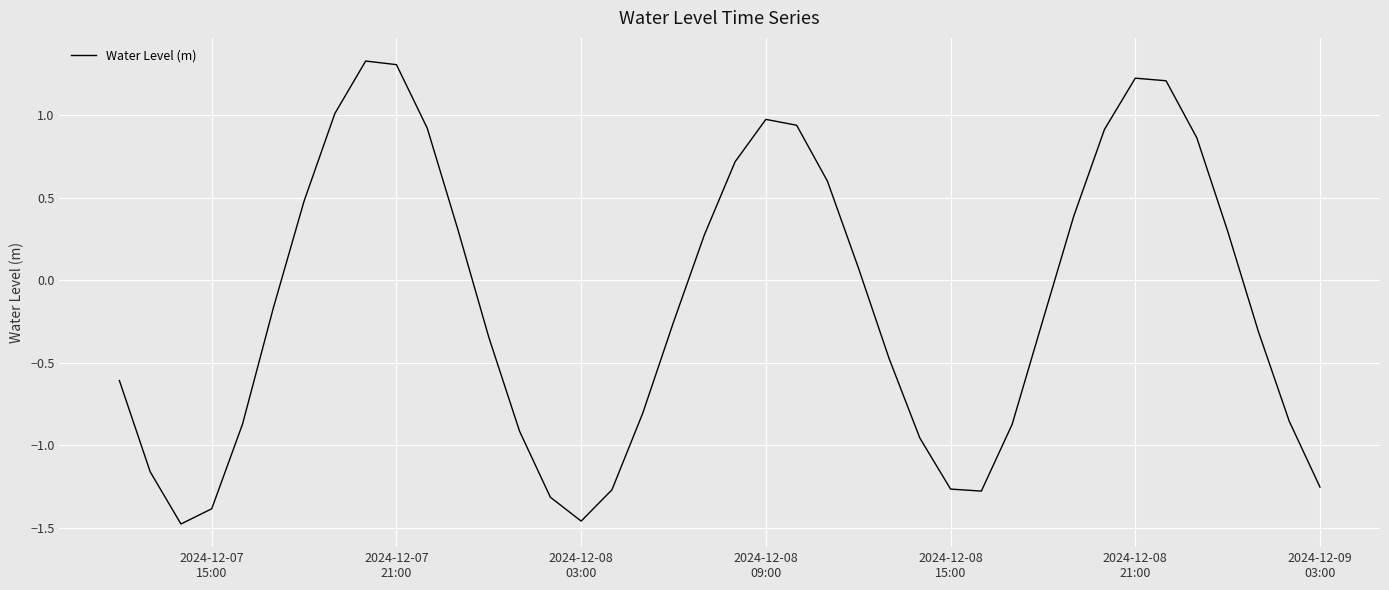

What is the difference between the maximum and minimum values?

2.8